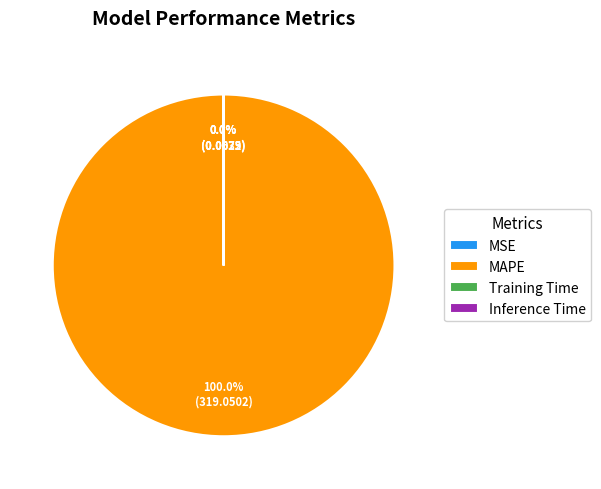

To the nearest percent, what is the average slice percentage?

25%